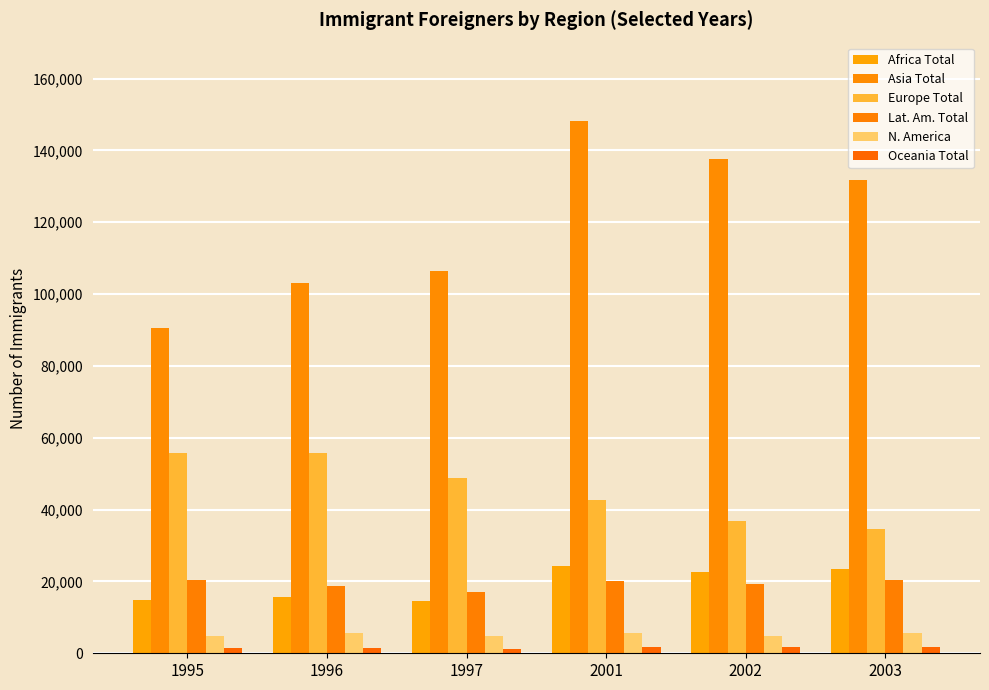

Which category has the lowest value in the Lat. Am. Total series?

1997